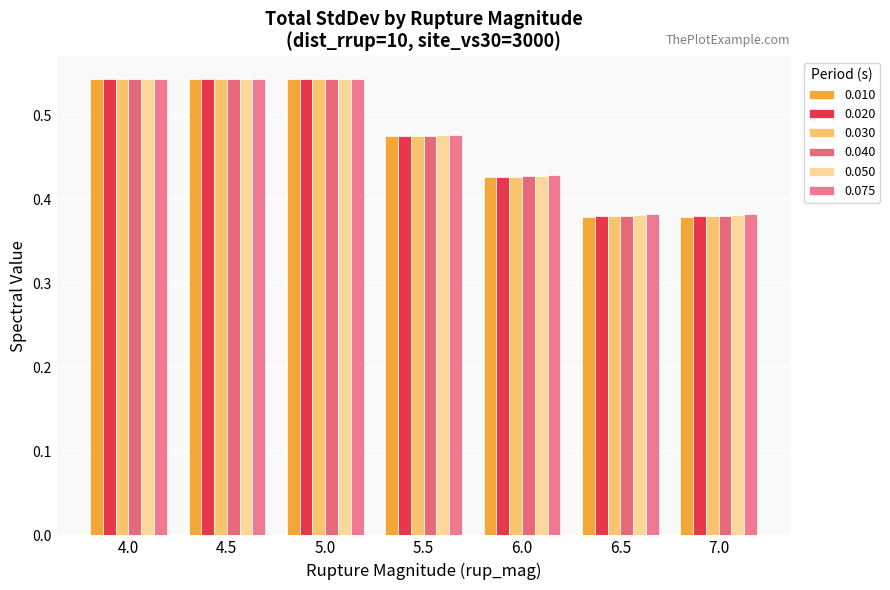

What is the average value of the 0.075 series?

0.5